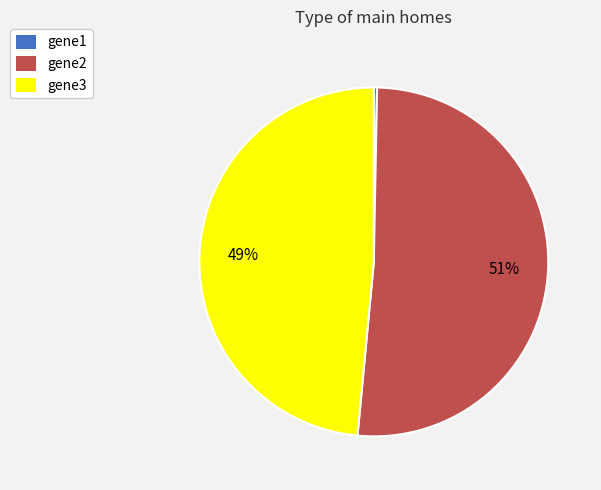

Is it true that gene3 is 36% of the pie?

False